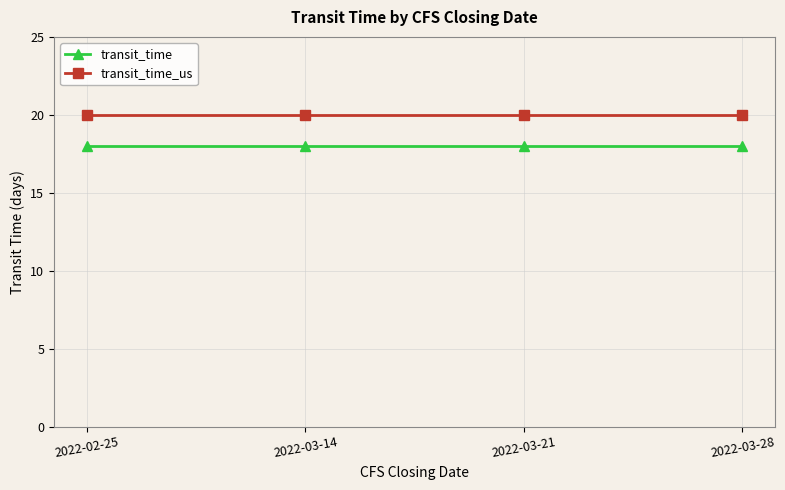

At 2022-03-21, list the series in order from largest to smallest.

transit_time_us, transit_time